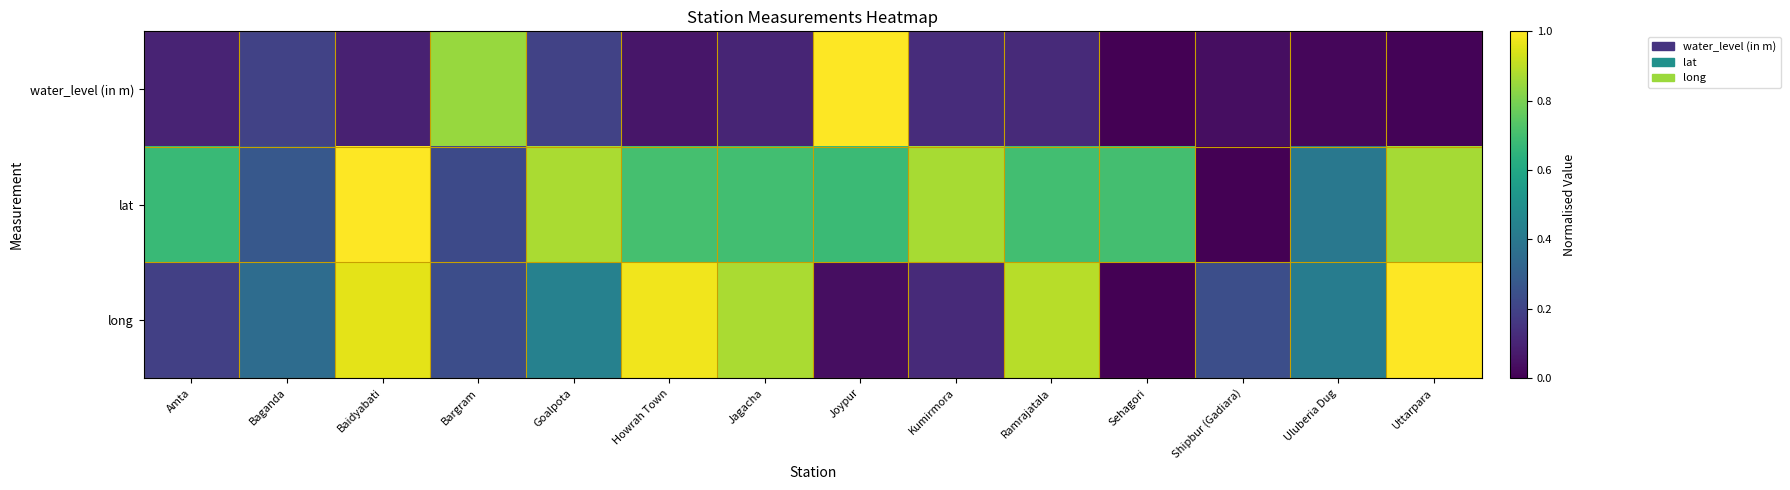

Between Howrah Town and Joypur, which is larger?

Joypur